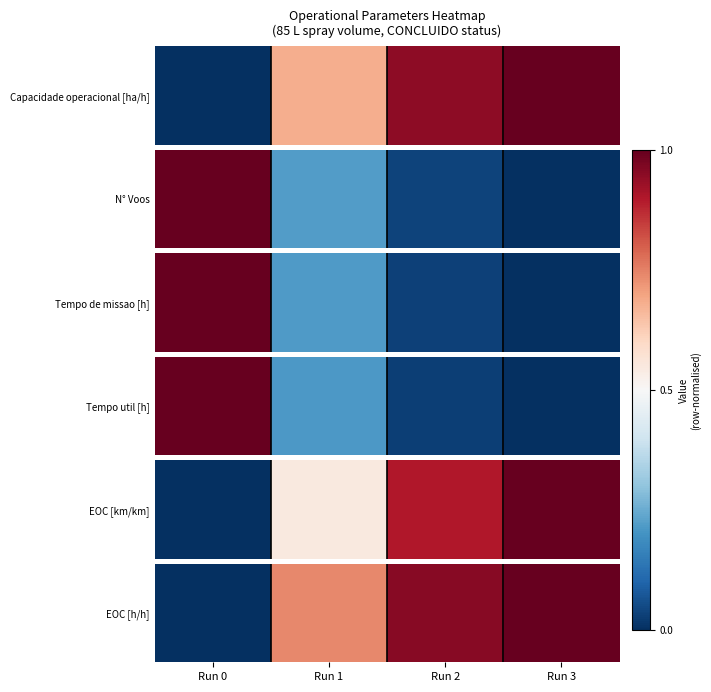

Where is the data nearest to the value 0?

Run 0